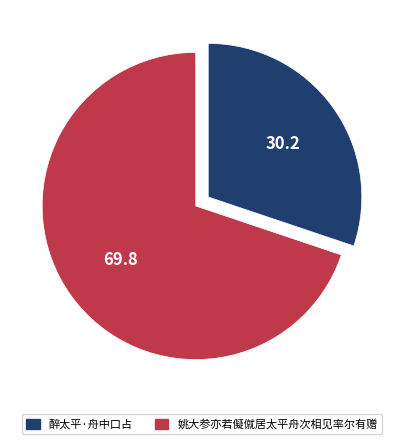

Do 姚大参亦若儗僦居太平舟次相见率尔有赠 and 醉太平·舟中口占 together represent more than half of the pie?

Yes